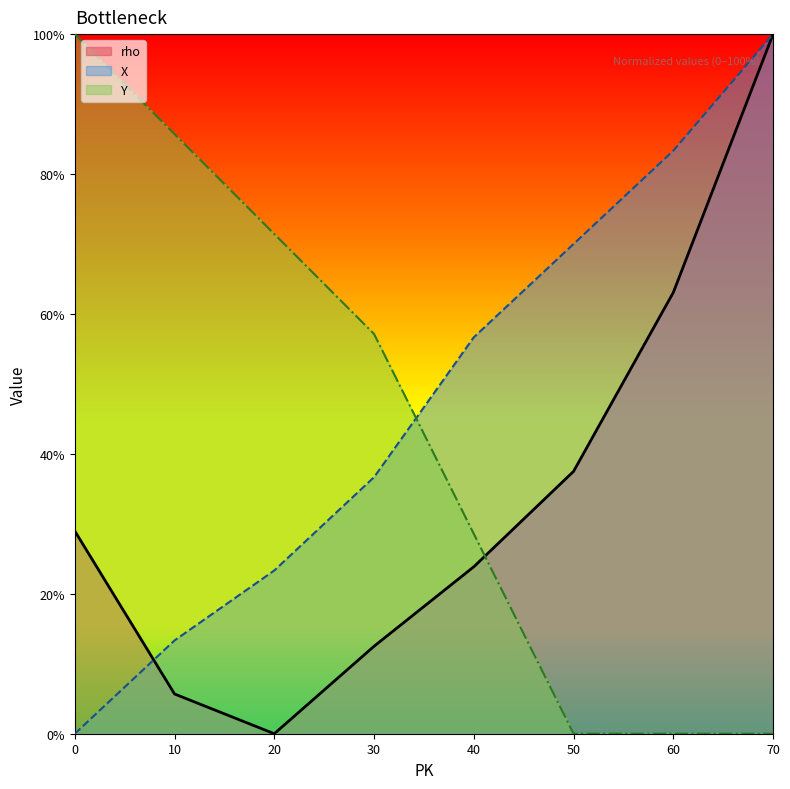

Does the chart display data point markers on the line(s)?

No